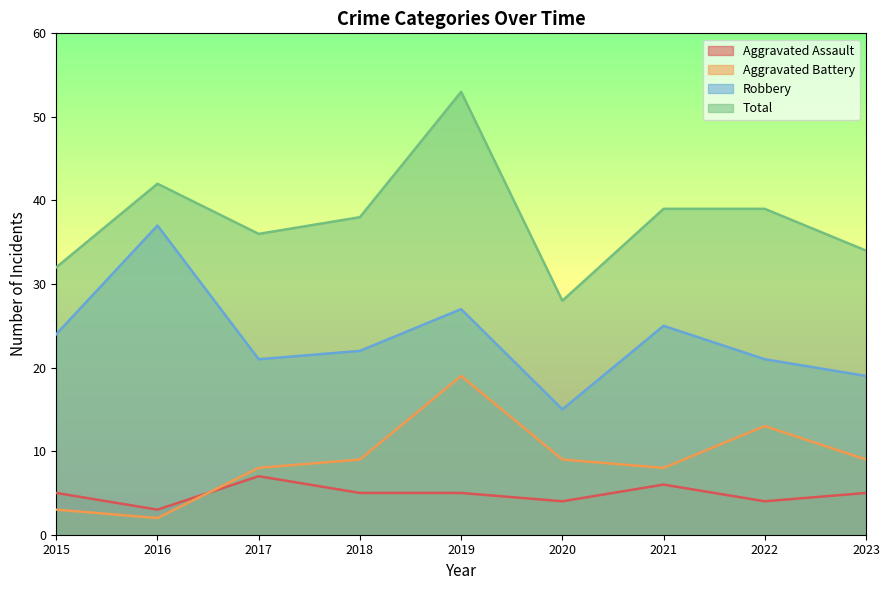

At which label does Aggravated Assault reach its peak?

2017